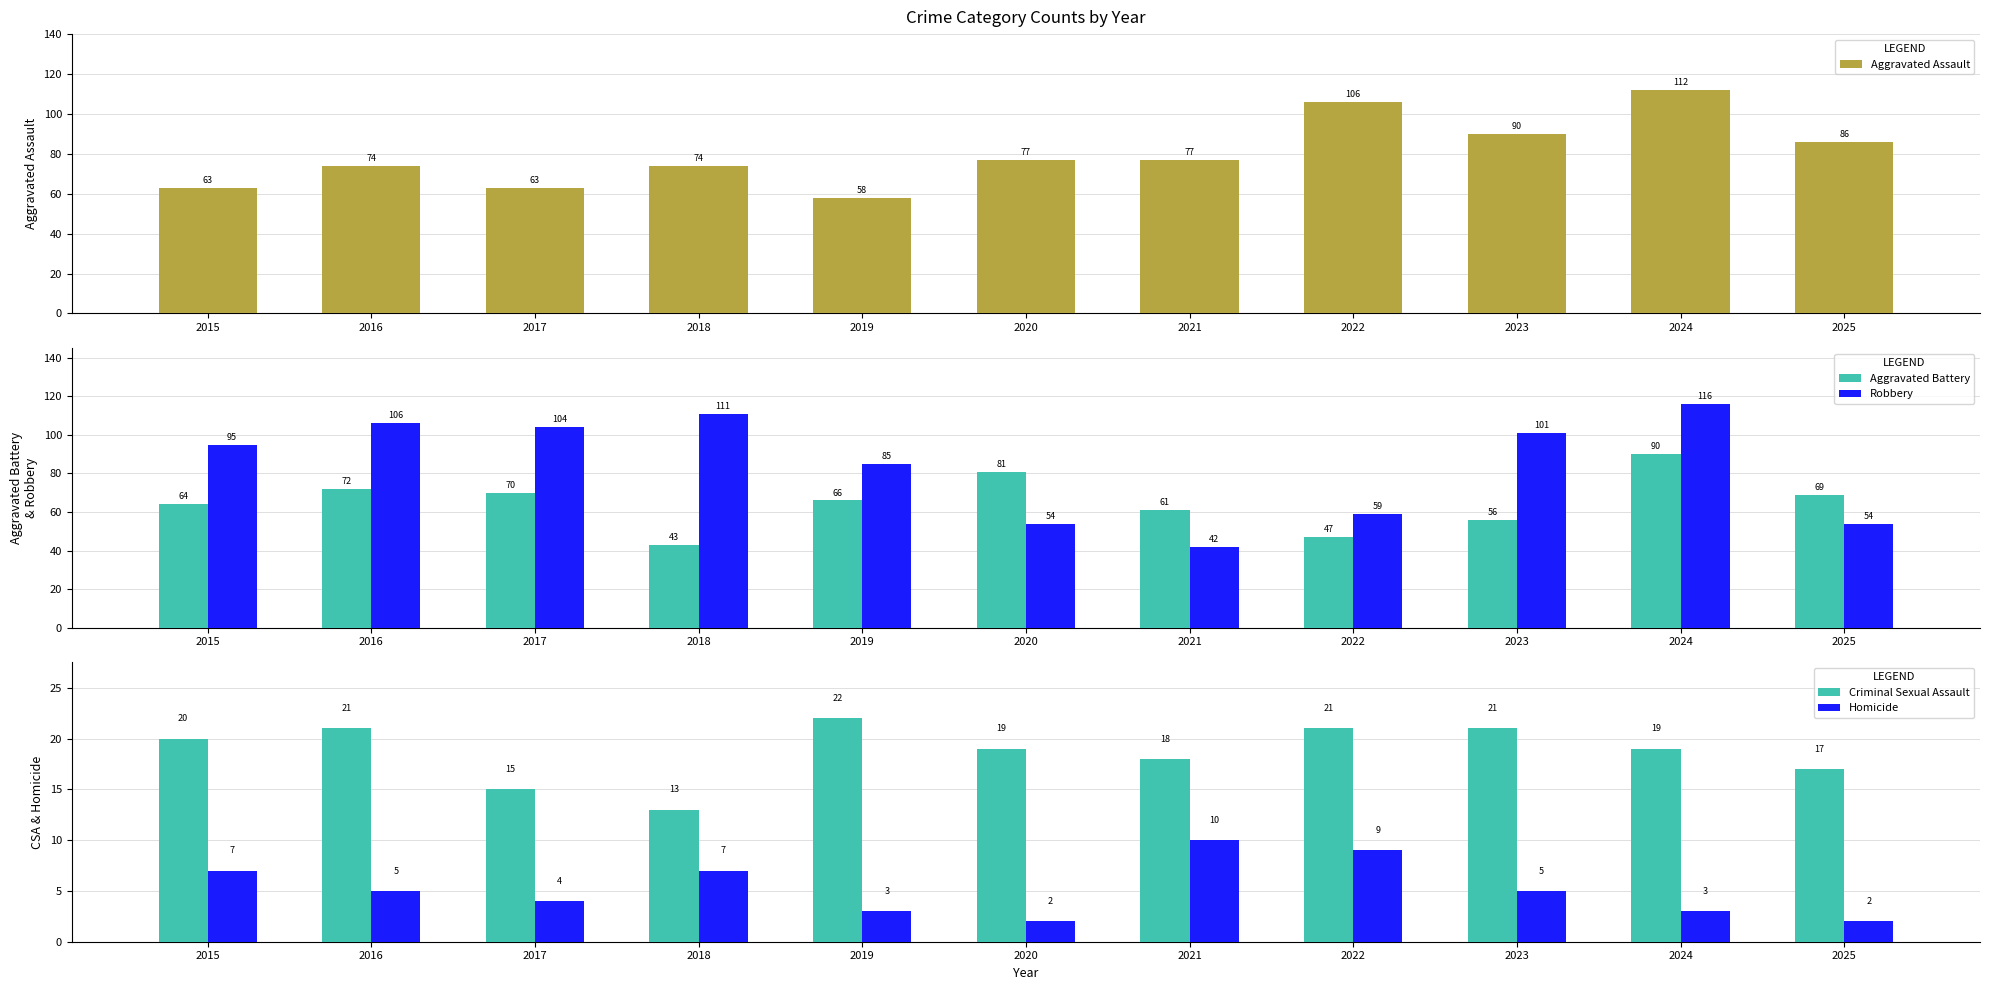

What is the total value across all series at 2020?

233